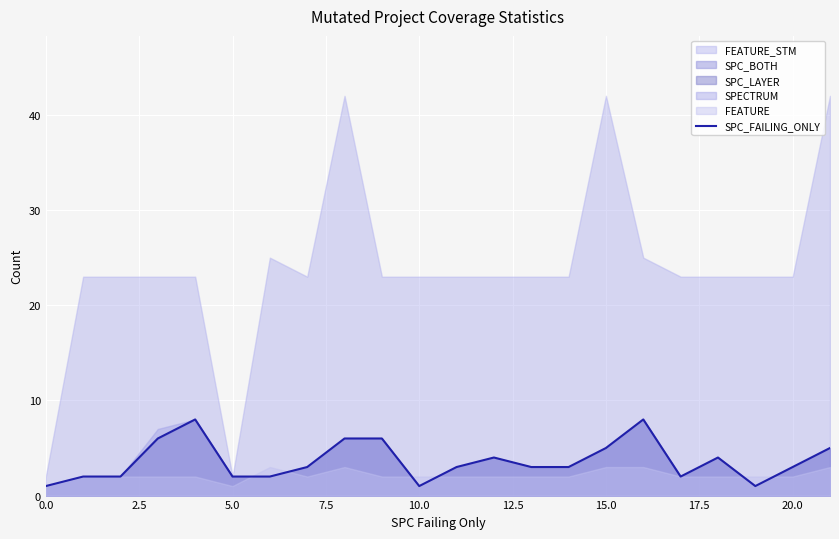

What is the difference between the maximum and minimum values?

7